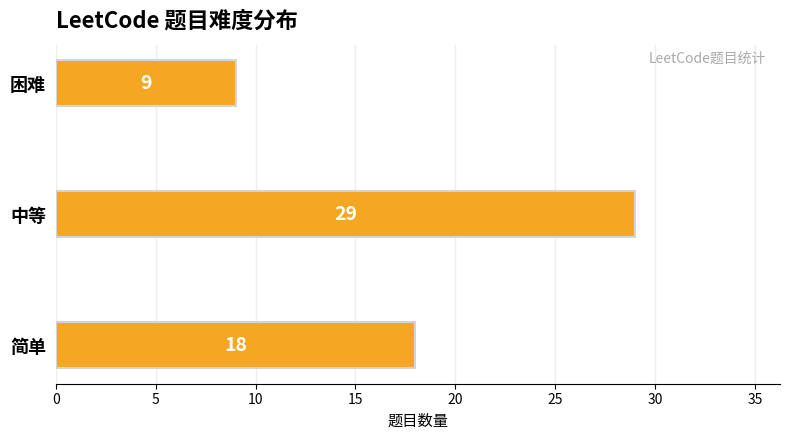

What is the change in value from 简单 to 困难?

-9